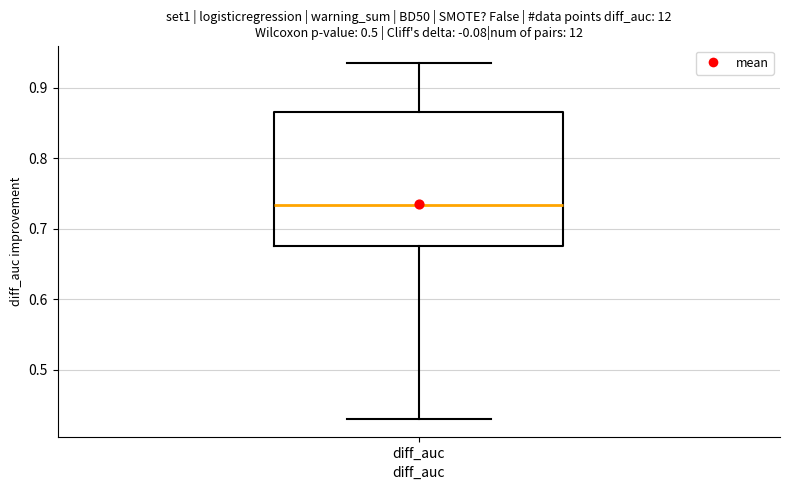

Transcribe this box plot: give where the median line is, the range the box spans, and where the two whiskers end, as read against the y-axis. The values are not printed on the chart, so give them approximately, as read against the axis.

median 0.73, box 0.68 to 0.87, whiskers 0.43 to 0.93